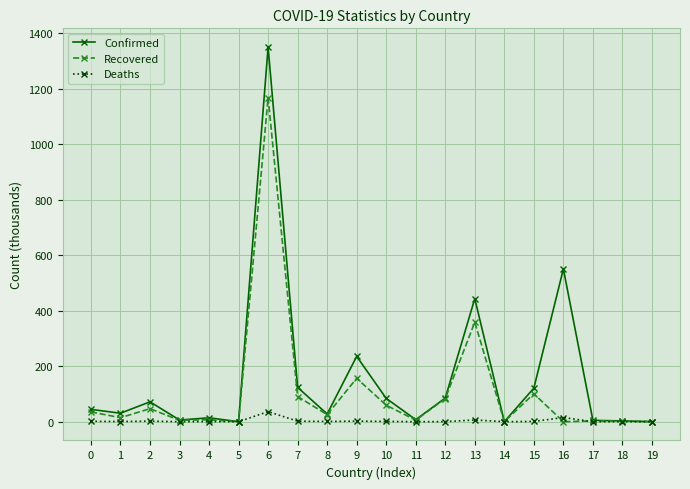

True or false: Recovered has more than 0 interior local peaks.

True